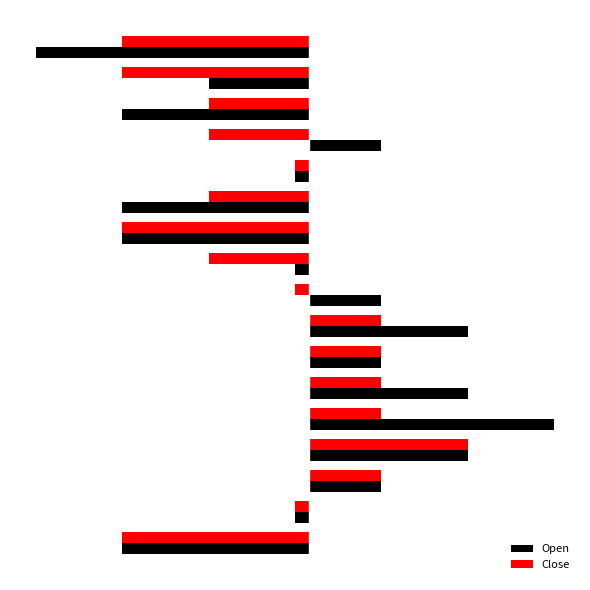

What is the sum of all Close values?

-0.4